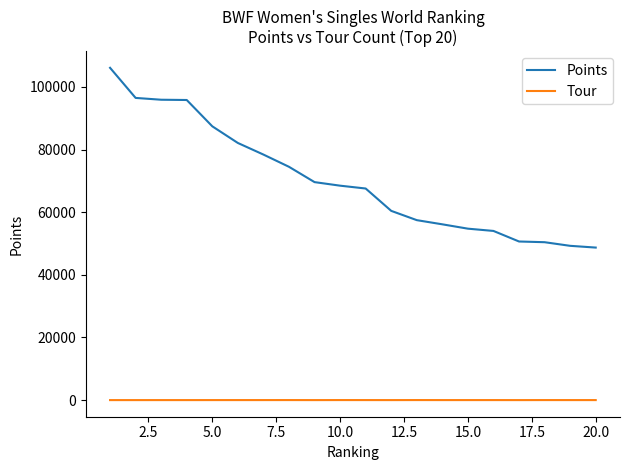

List the series in order of their overall mean, highest first.

Points, Tour